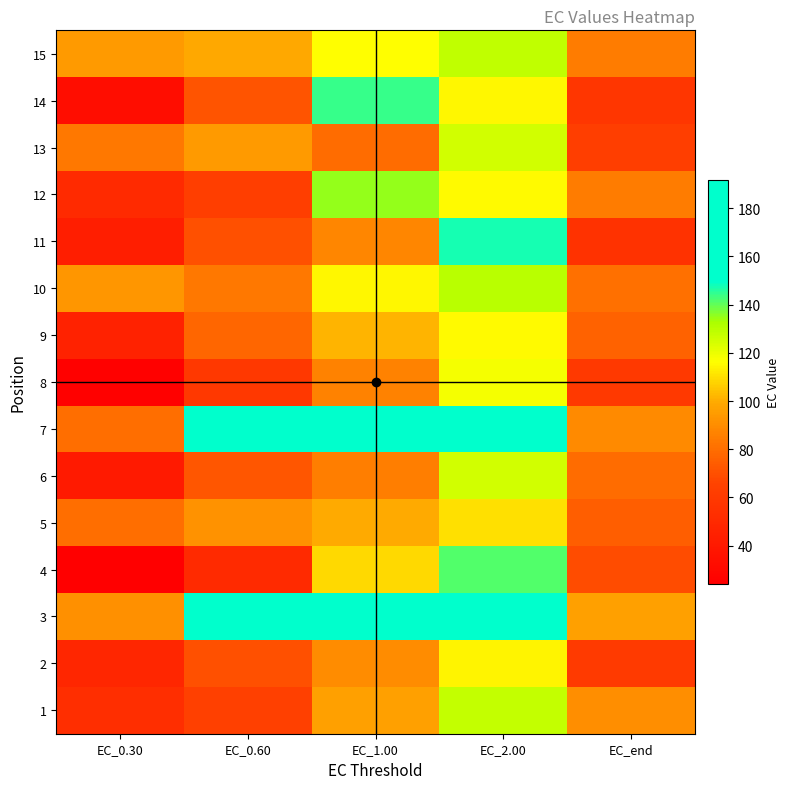

Which has a higher value, EC_end or EC_1.00?

EC_1.00